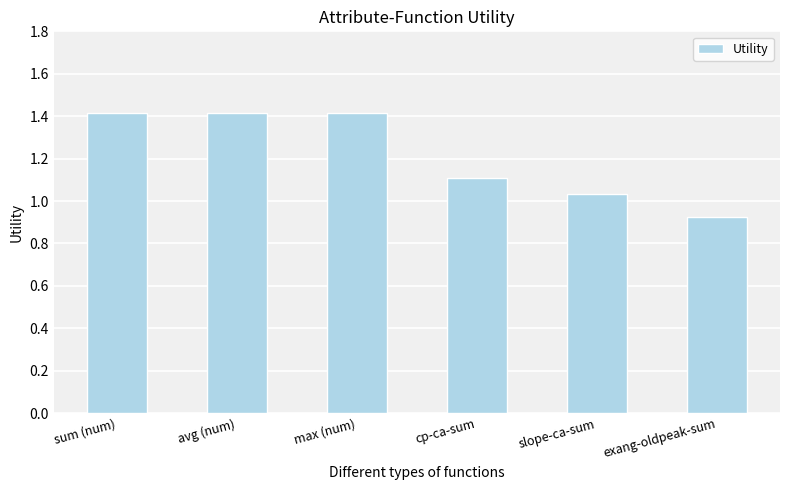

Where is the data nearest to the value 1?

slope-ca-sum